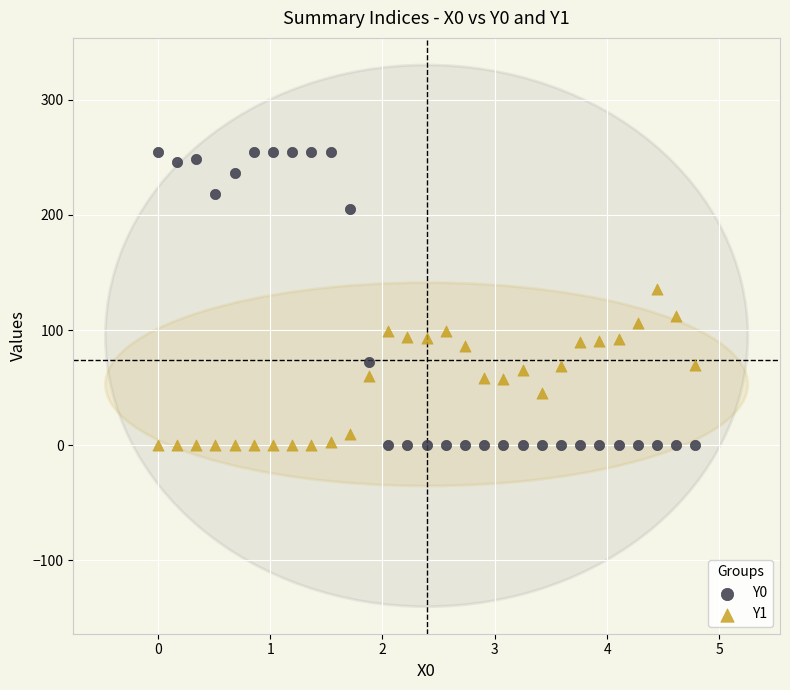

What are all the series names shown in the legend?

Y0, Y1